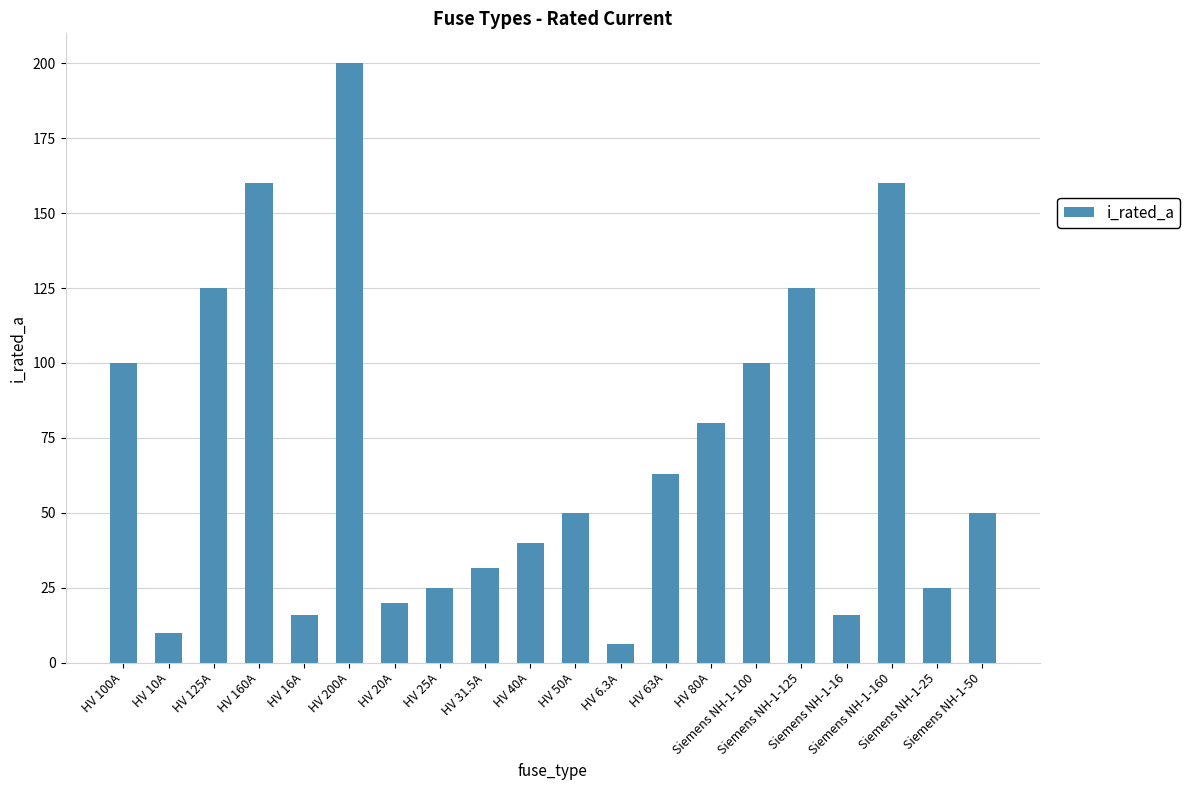

What is the value of the 17th bar from the left?

16.0